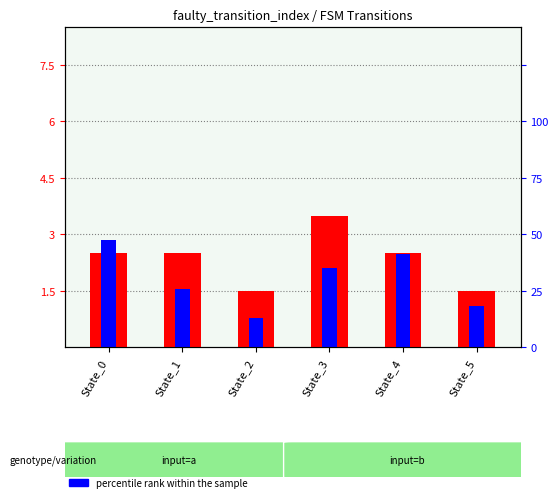

What is the difference between the second highest and minimum values in the count series?

1.0